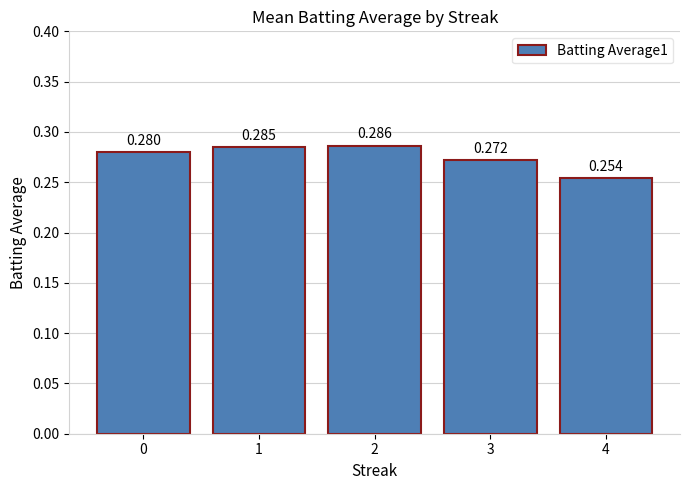

List the labels in order of value, largest first.

2, 1, 0, 3, 4